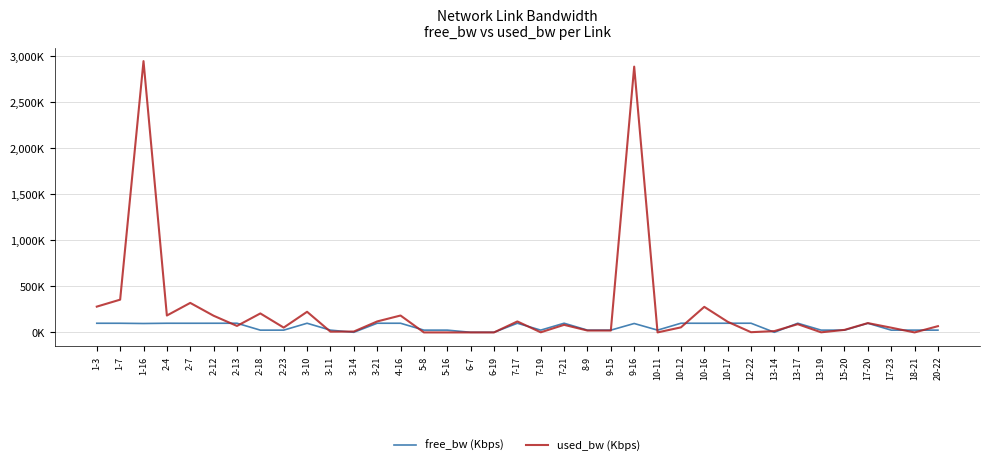

What position from the right is 2-7?

33